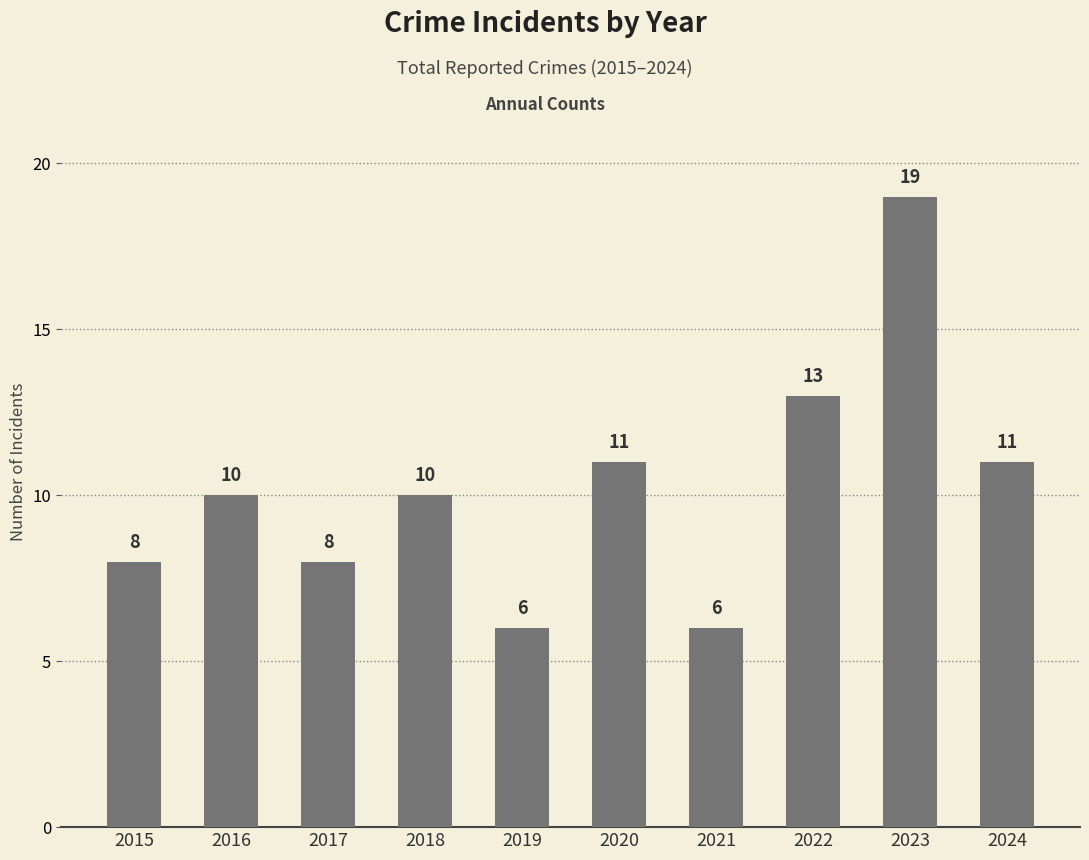

What is the difference between the maximum and minimum values?

13